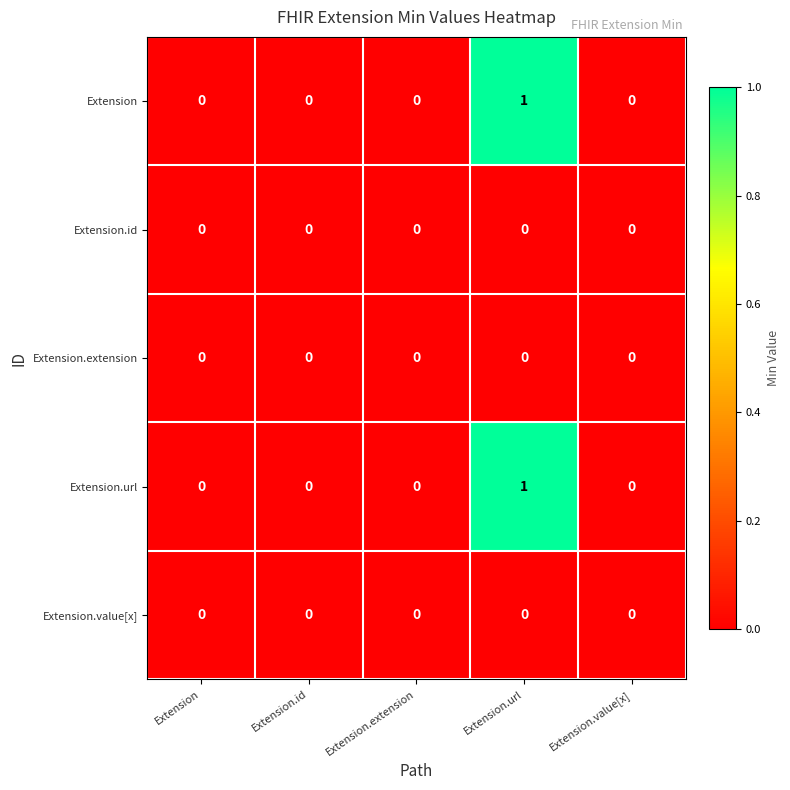

At which category is the sum across all series the highest?

Extension.url